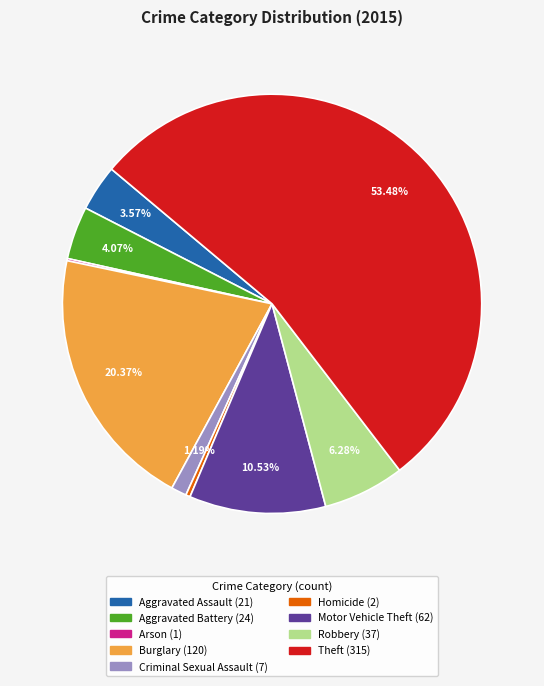

Between Criminal Sexual Assault and Aggravated Battery, which is larger?

Aggravated Battery